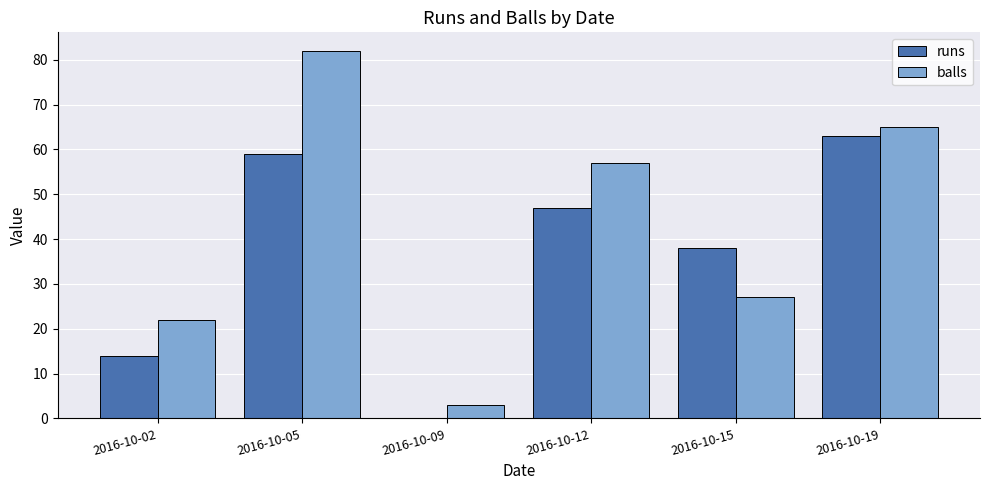

Which category has the highest value across all series?

2016-10-05